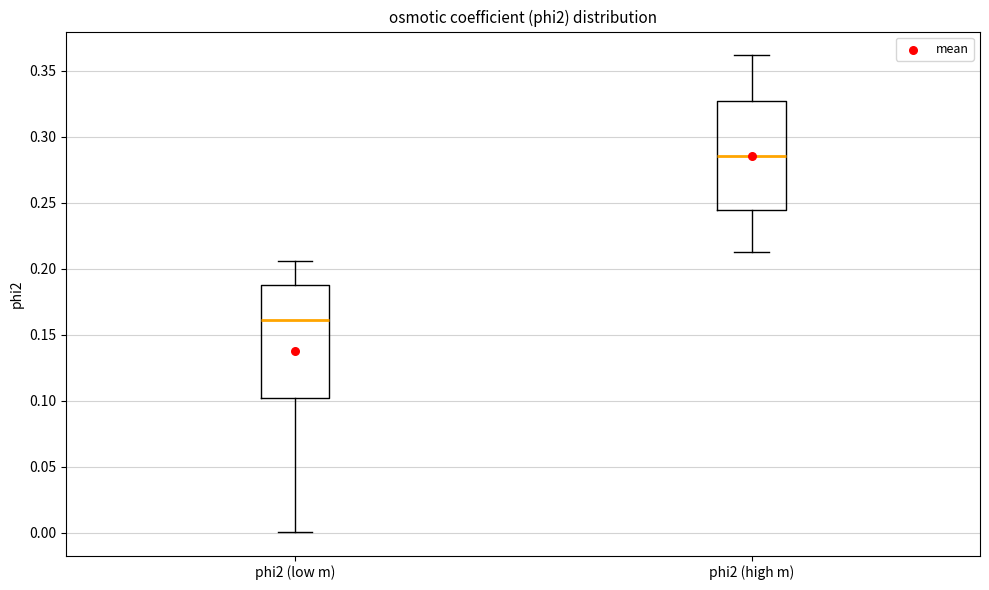

Where is the lower edge of the box for phi2 (high m) on the y-axis? The values are not printed on the chart, so give them approximately, as read against the axis.

0.245